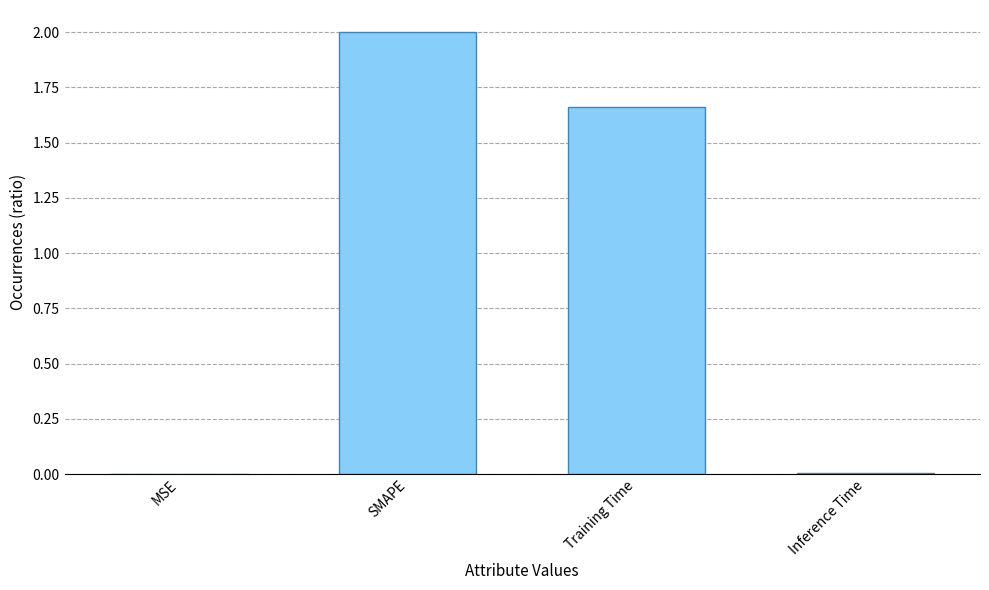

Which category has the highest value across all series?

SMAPE